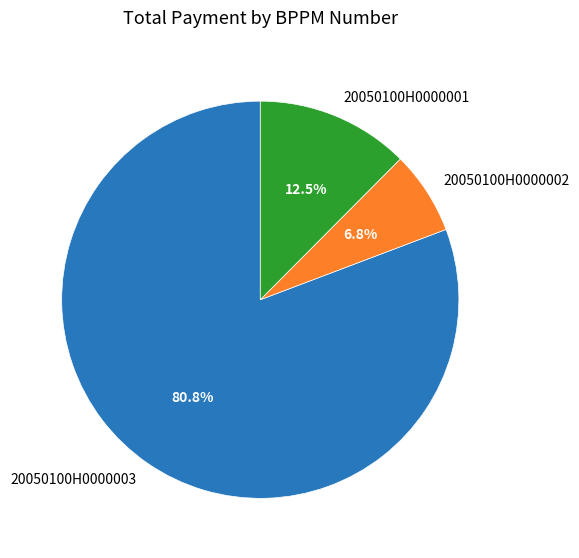

What percentage is NOT represented by 20050100H0000002?

93.2%